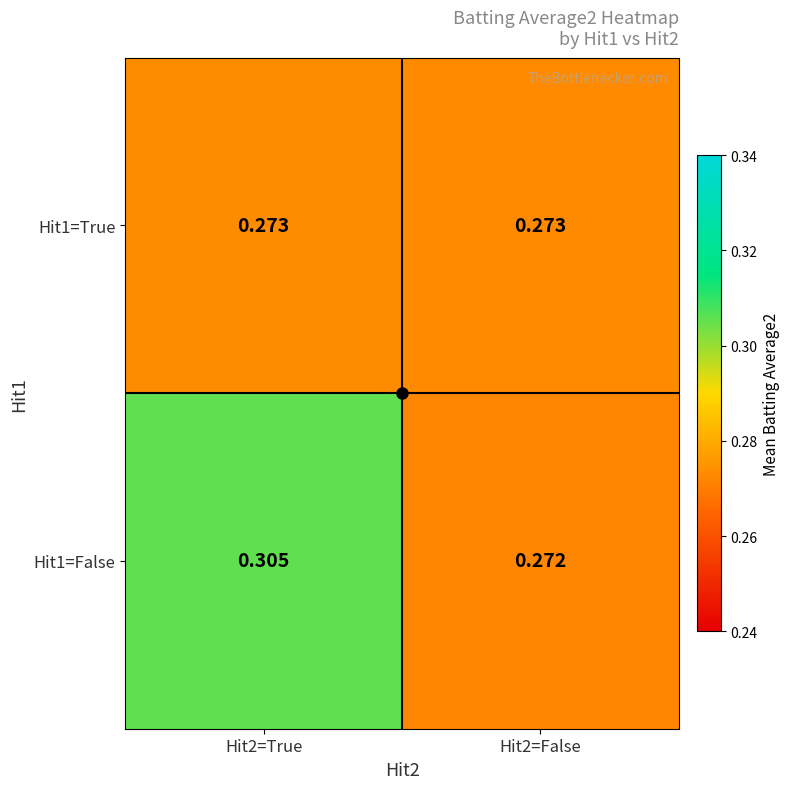

Is the value of Hit1=False at Hit2=True greater than the value of Hit1=True at Hit2=False?

Yes